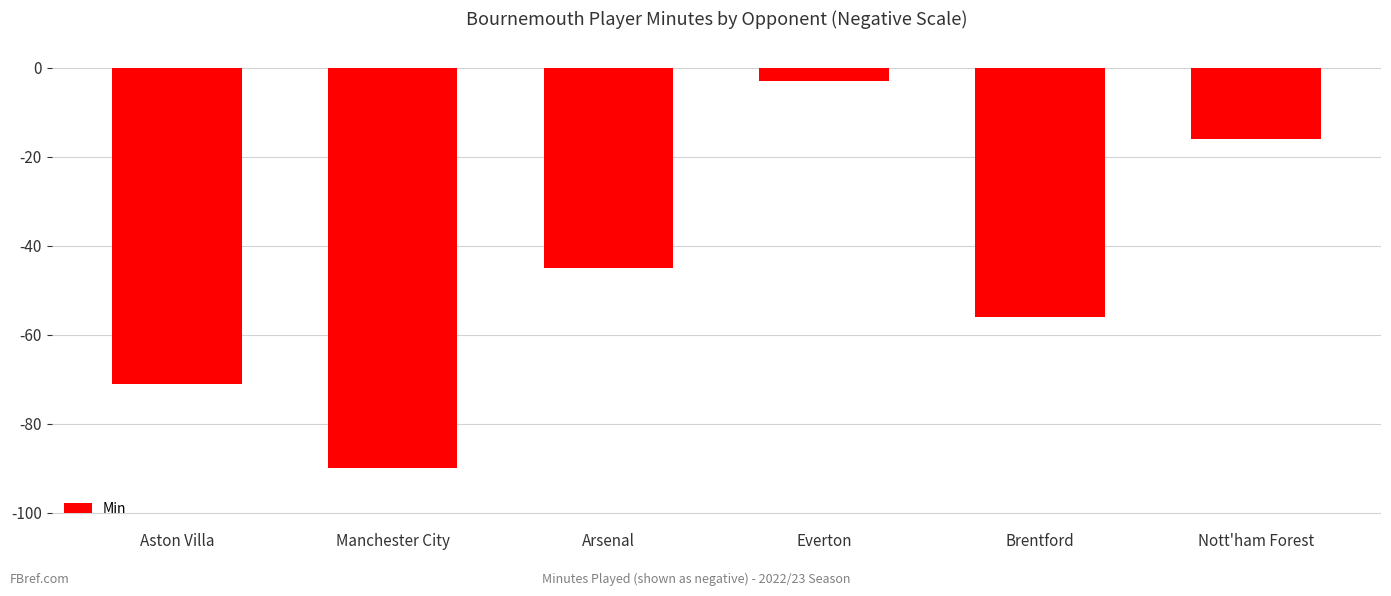

Rank the categories by value from lowest to highest.

Manchester City, Aston Villa, Brentford, Arsenal, Nott'ham Forest, Everton